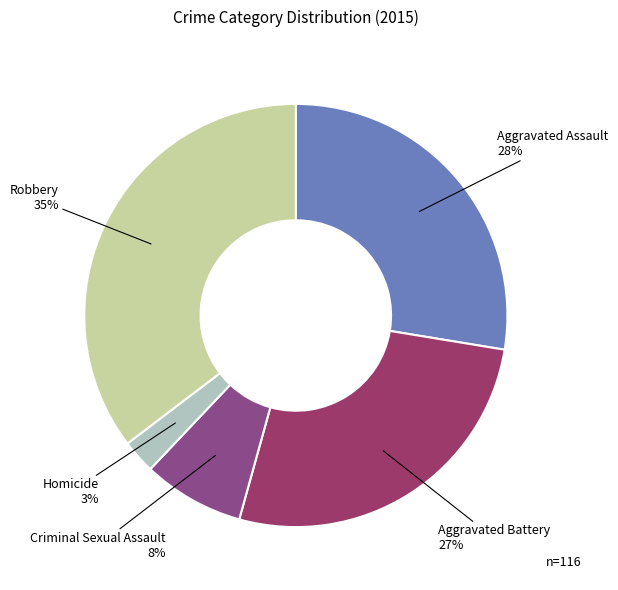

Does Criminal Sexual Assault account for over 50% of the chart?

No